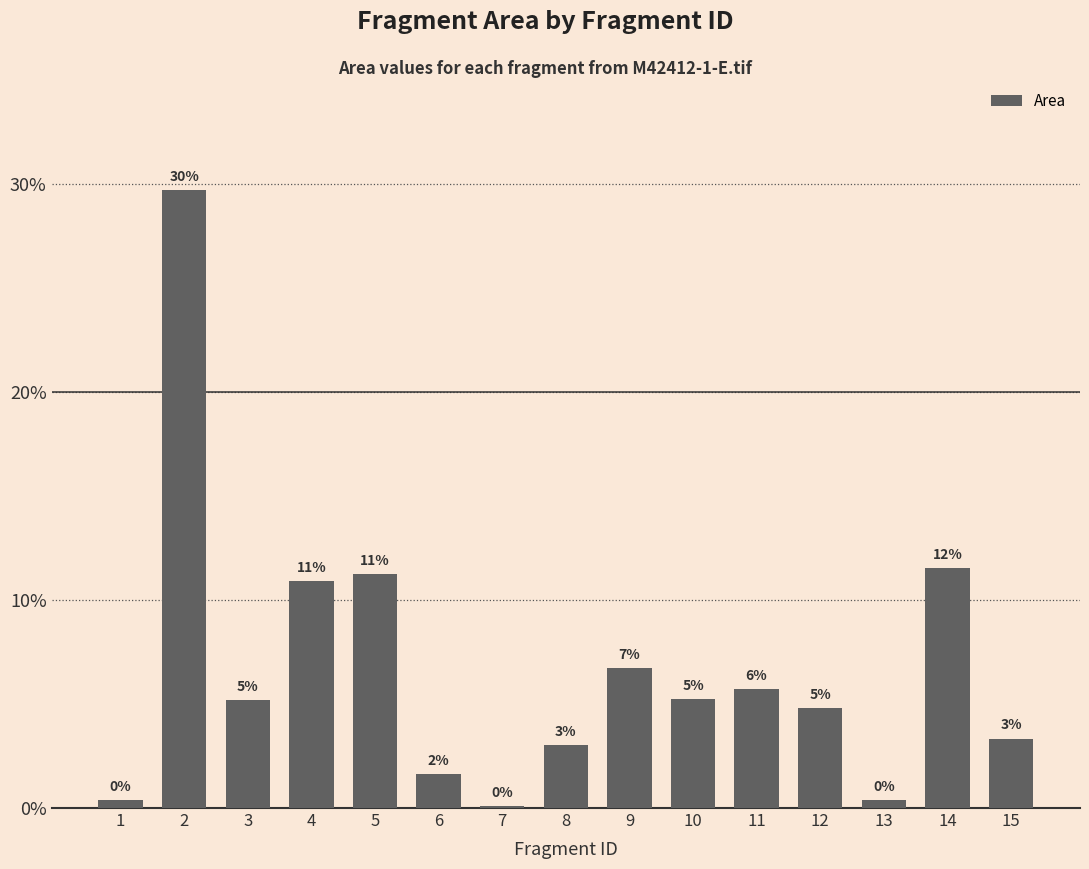

Reading left to right, transcribe all the data shown in this chart.

0.4	29.7	5.2	10.9	11.3	1.6	0.1	3.0	6.7	5.3	5.7	4.8	0.4	11.5	3.3